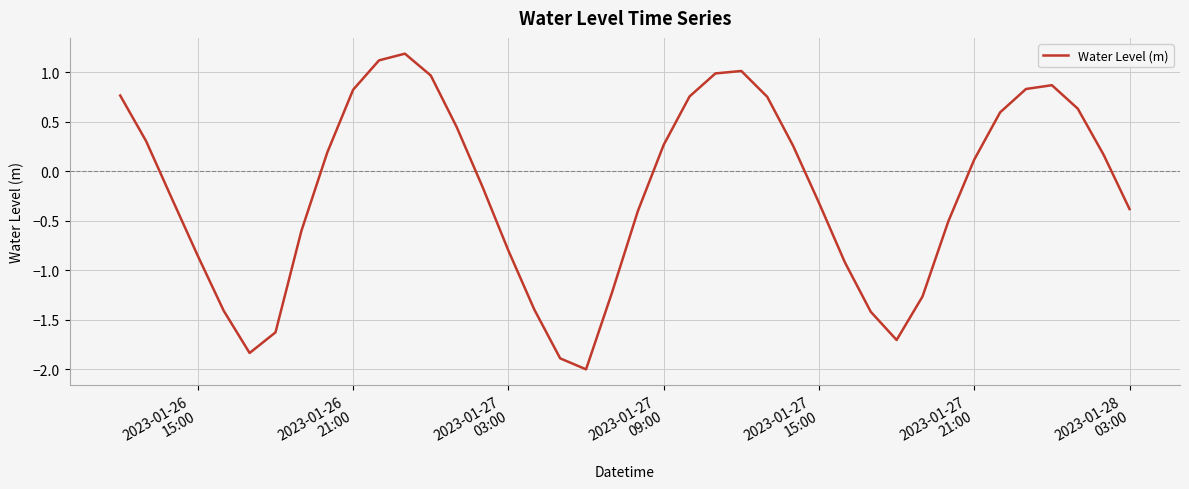

What is the difference between the second highest and minimum values?

3.1